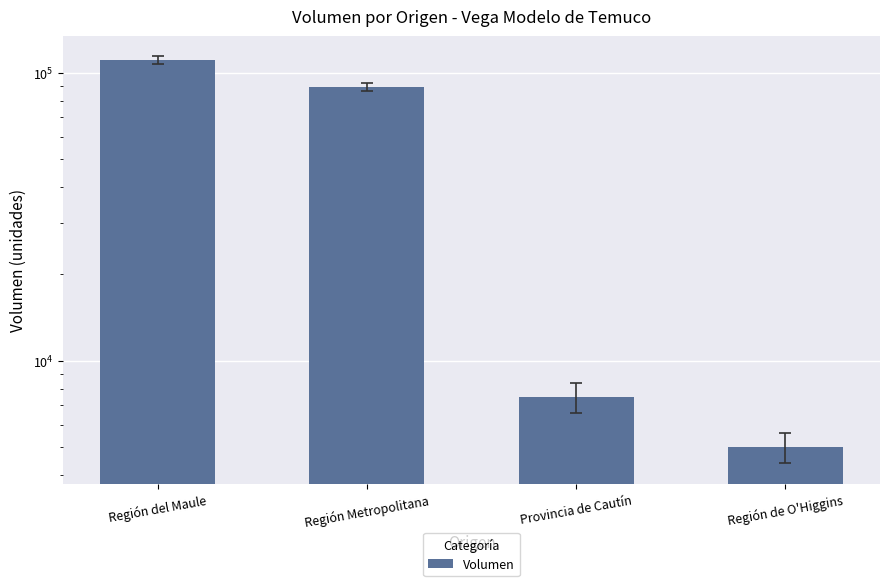

Reading right to left, transcribe all the data shown in this chart.

Región de O'Higgins=5000	Provincia de Cautín=7500	Región Metropolitana=89430	Región del Maule=110750